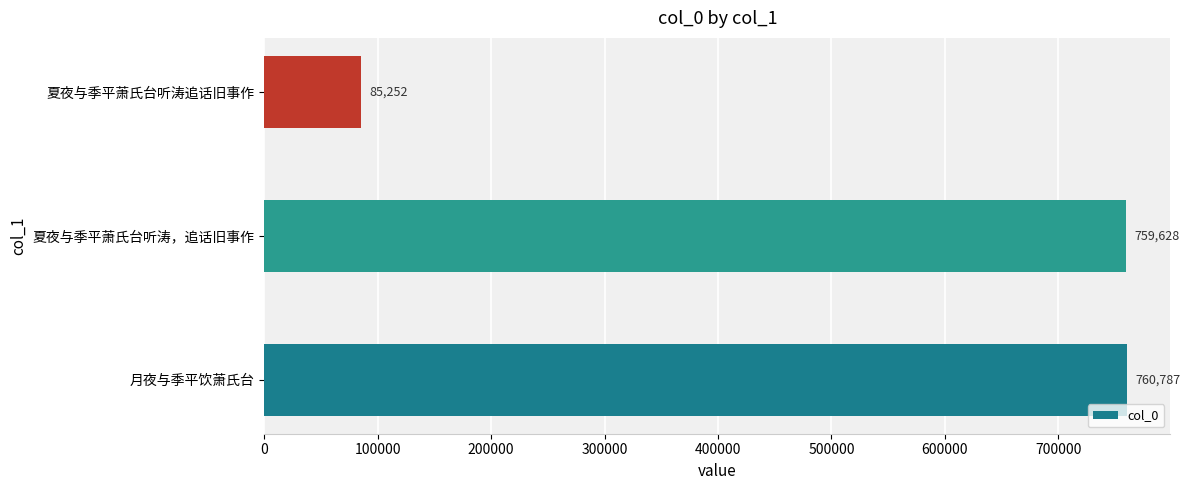

What is the difference between the maximum and minimum values?

675535